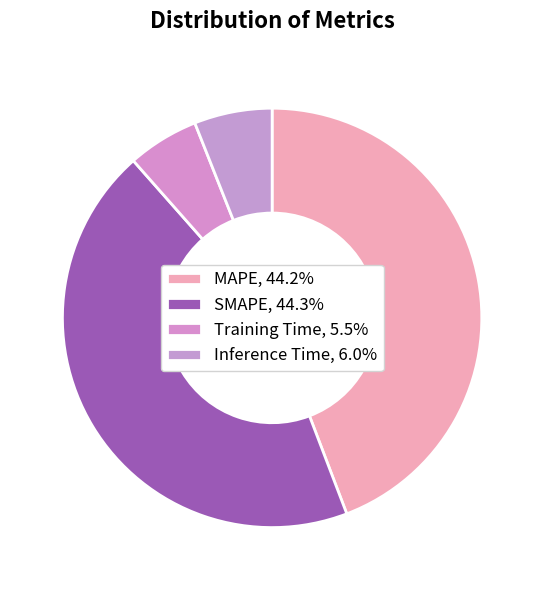

How many slices are in this pie chart?

4